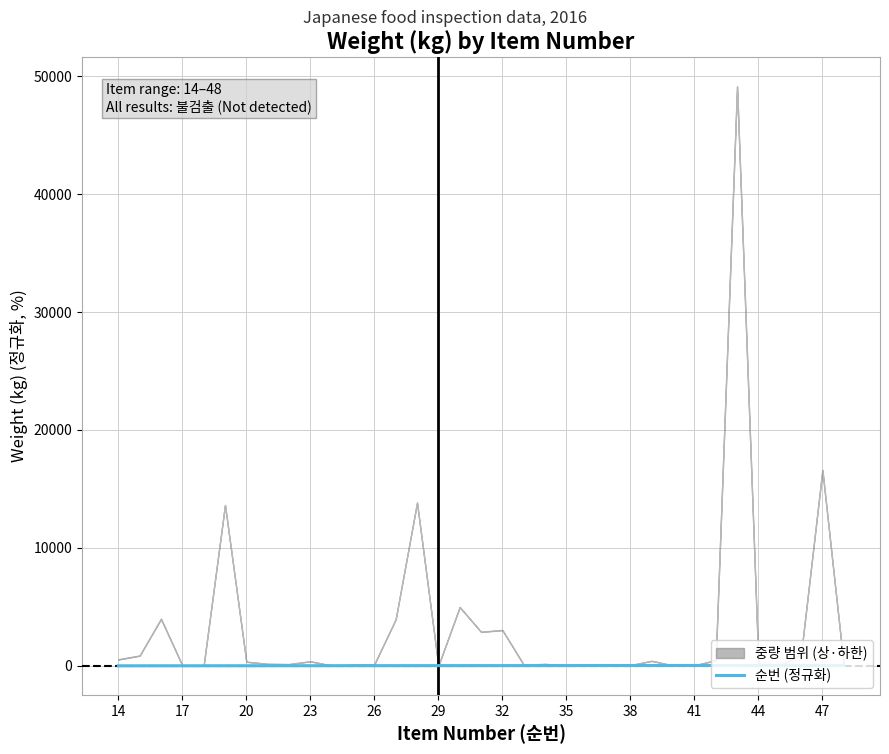

The value at 44 is -6.9. True or false?

True